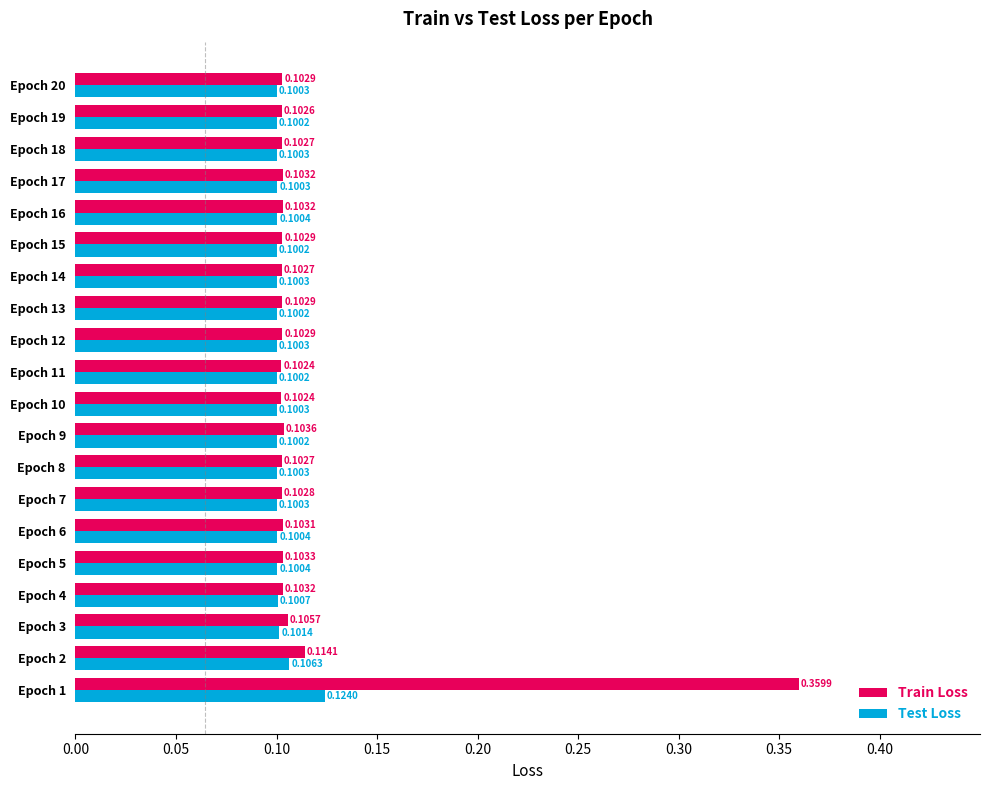

Count the number of categories in the chart.

20